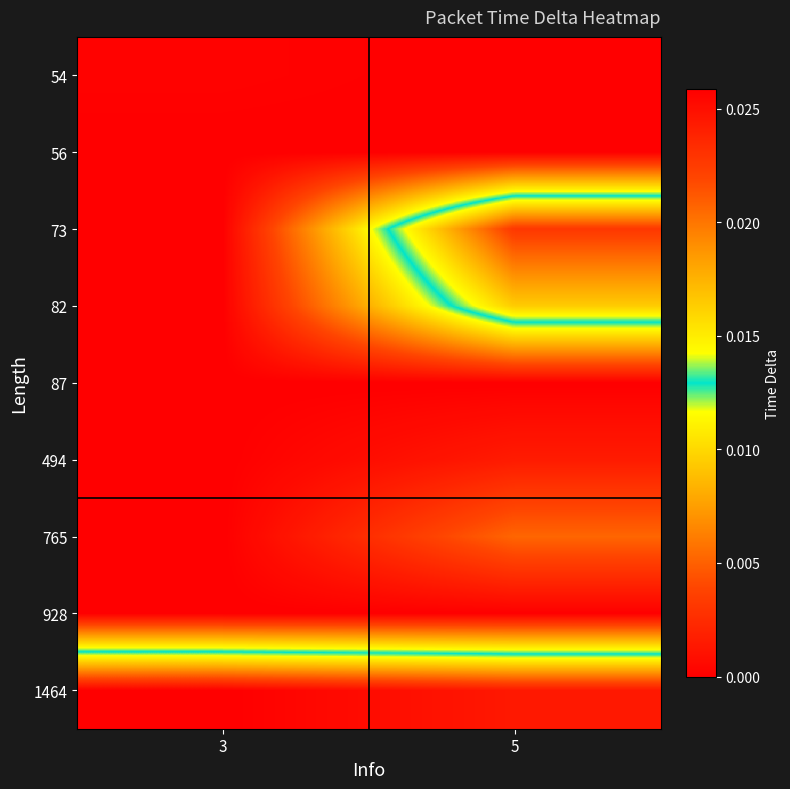

Which series has the largest total across all categories?

1464